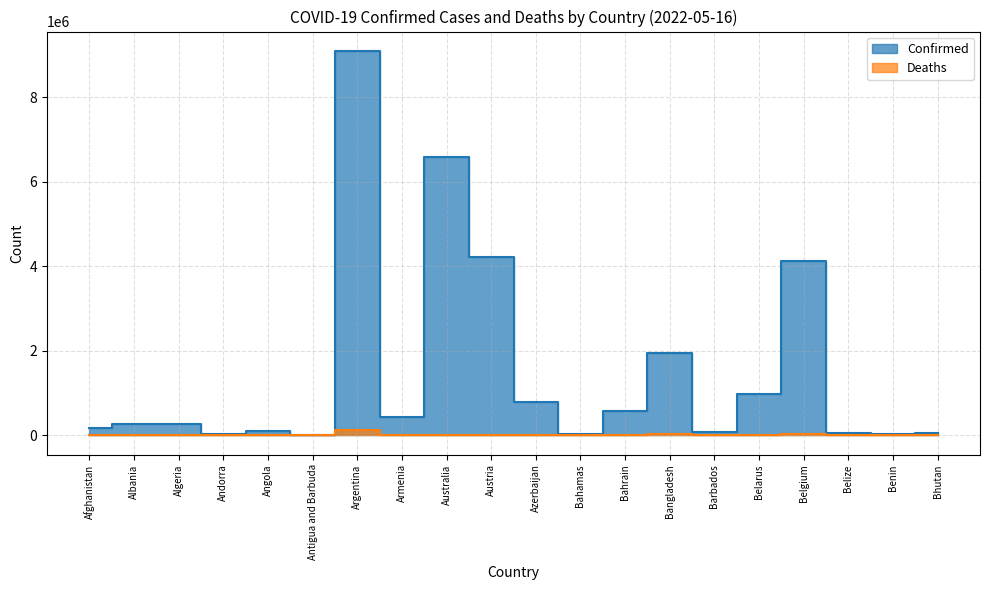

What is the difference between the second highest and second lowest values in the Deaths series?

31476